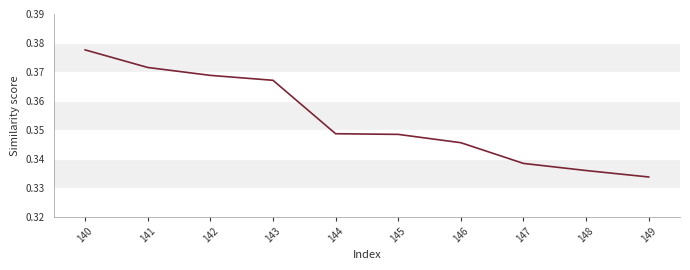

How many lines are shown in the chart?

1